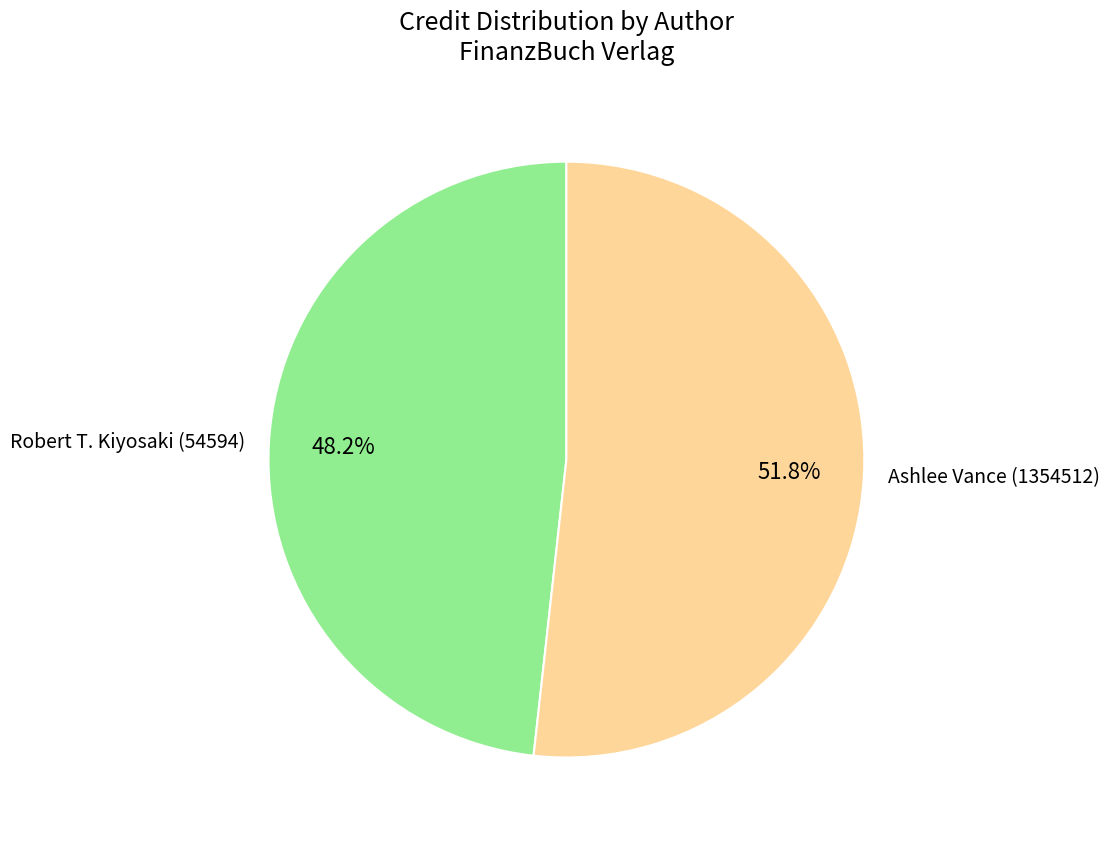

Does Robert T. Kiyosaki (54594) account for over 50% of the chart?

No